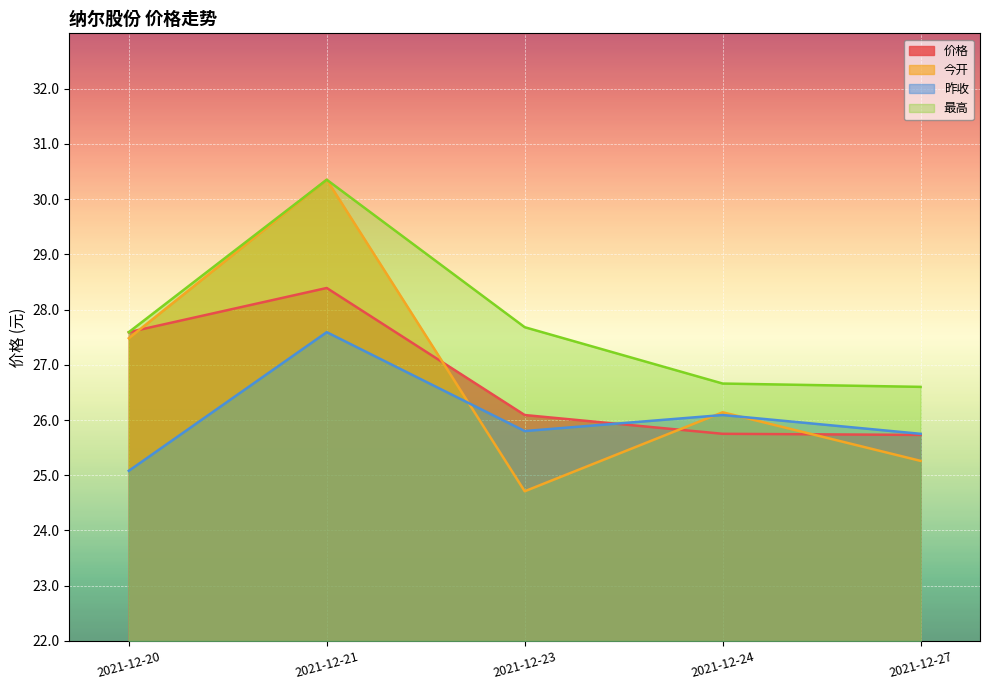

Which series has the widest spread of values?

今开